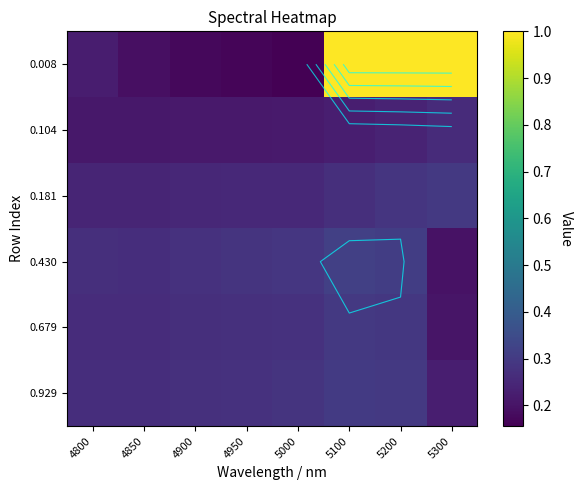

Which series changed the most between 4950 and 5100?

0.008